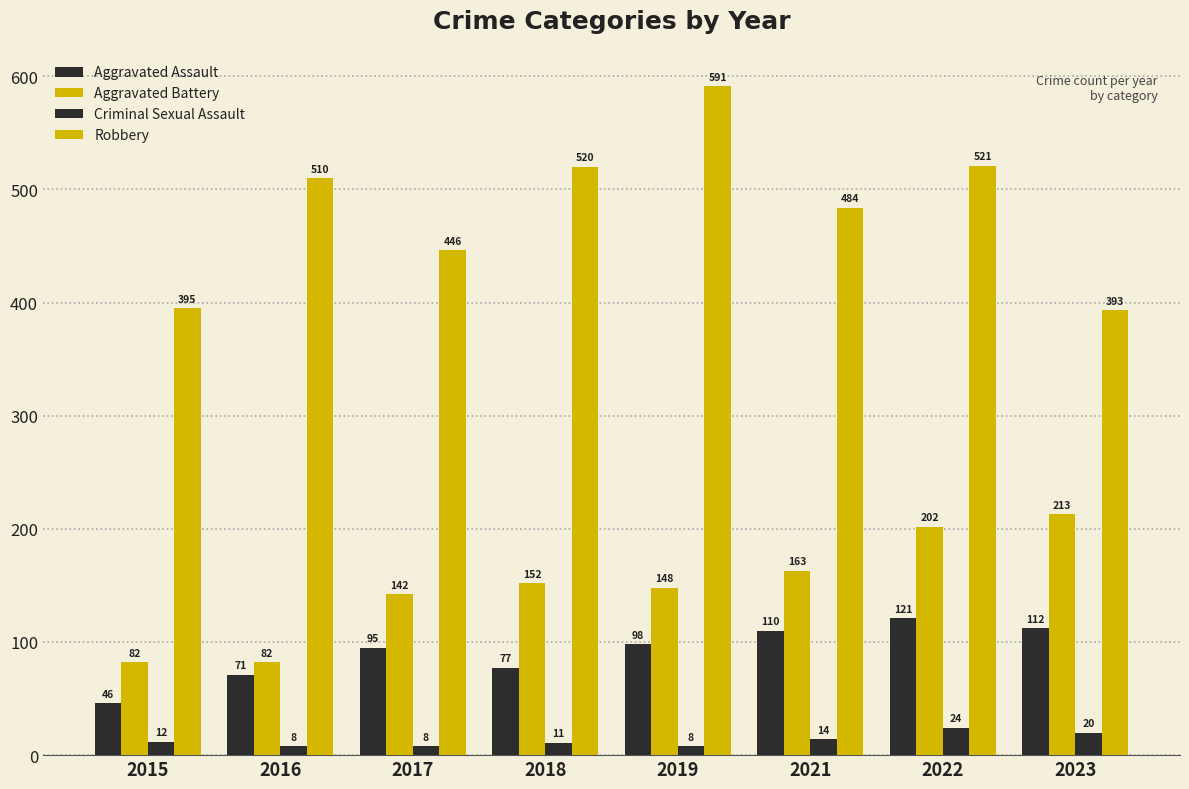

Which series changed the most between 2016 and 2017?

Robbery